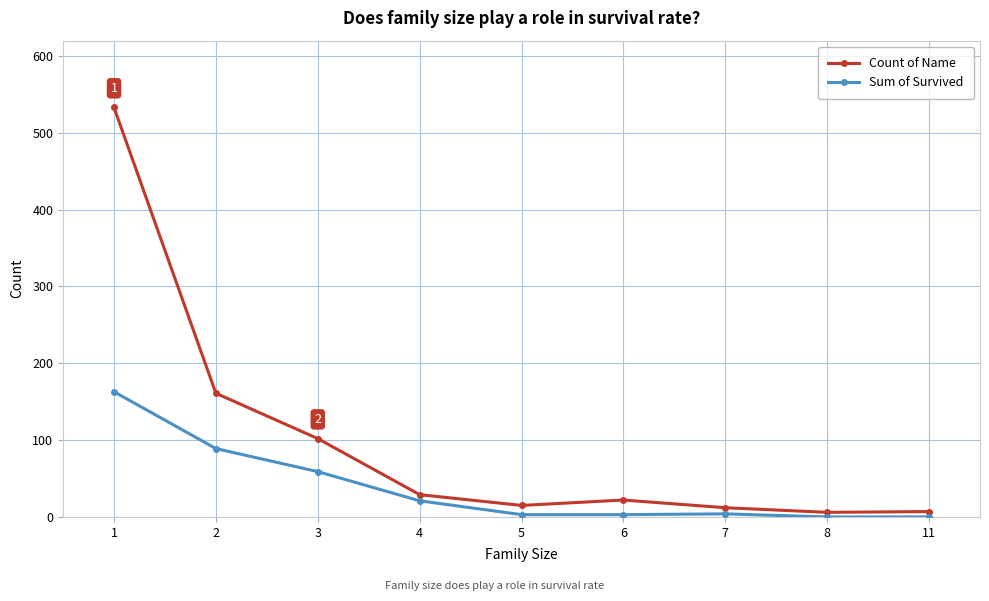

The value of Count of Name at 3 is 102. True or false?

True